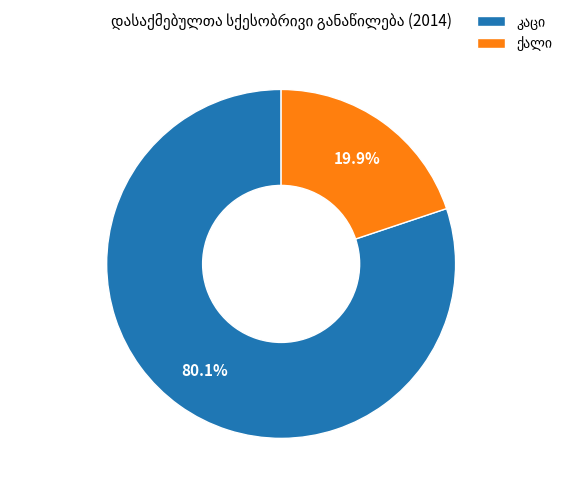

Does any single category account for the majority?

Yes